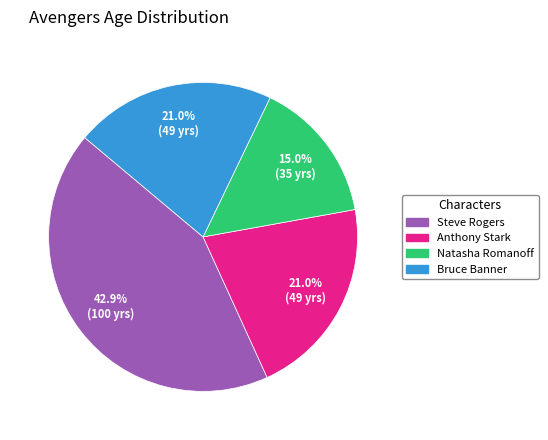

To the nearest percent, what portion does Bruce Banner represent?

21%